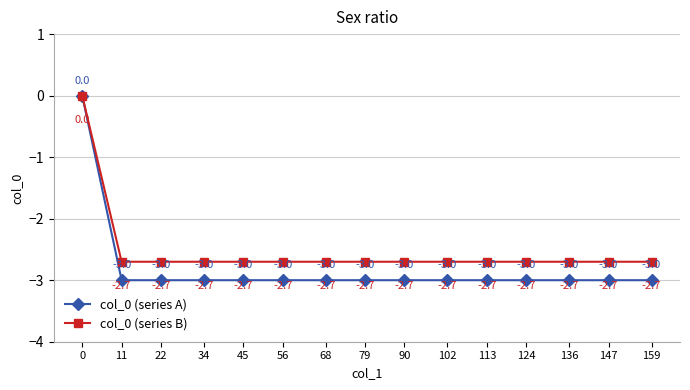

True or false: col_0 (series B) has more than 1 interior local peaks.

False